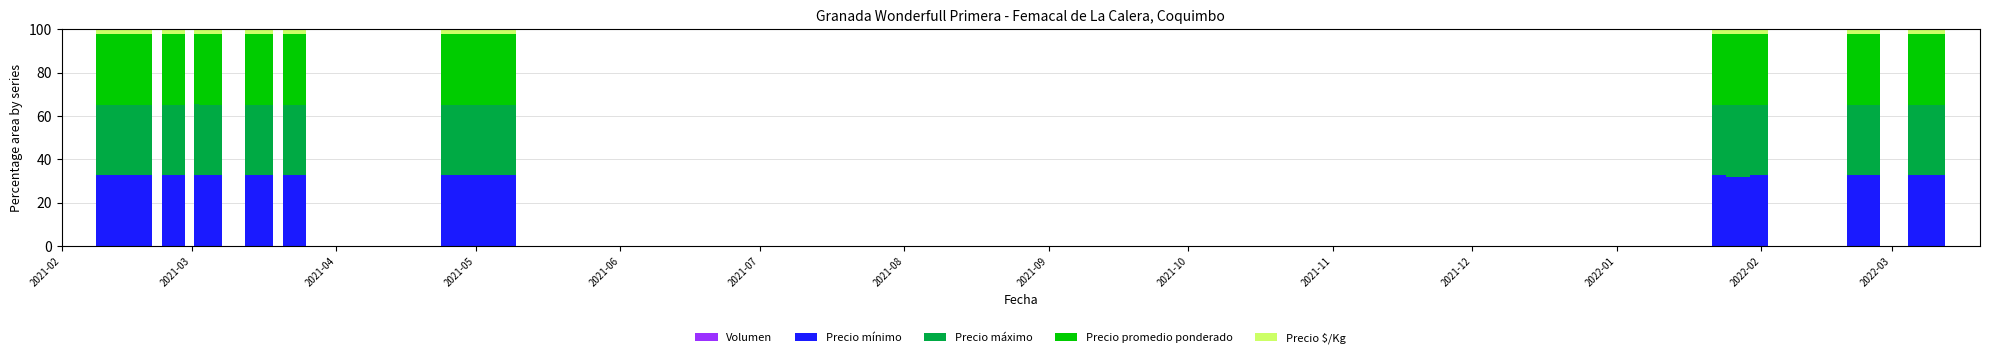

Are the bars grouped side by side (vs. stacked)?

No